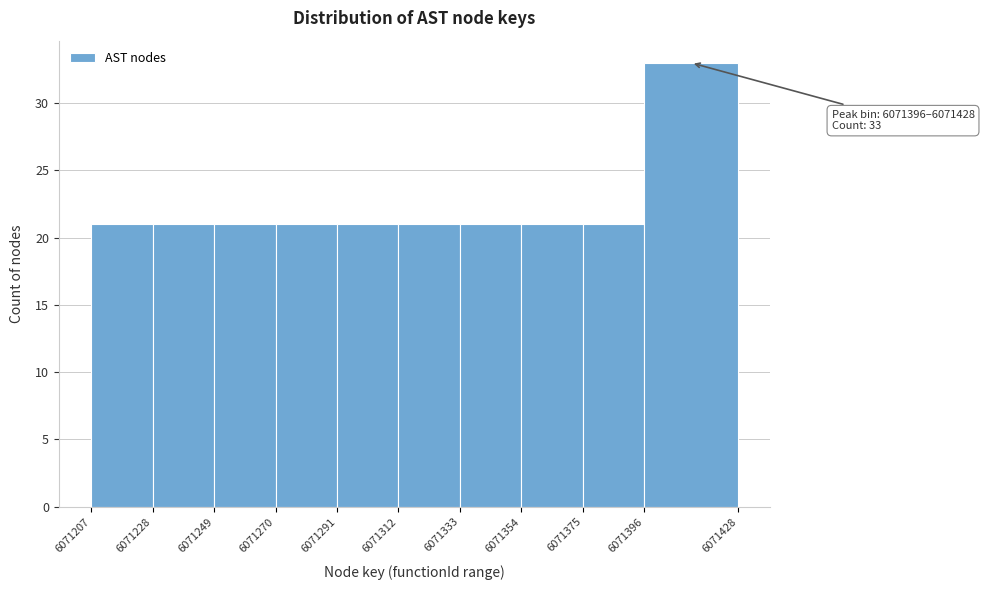

Over which range of the x-axis is the bar tallest?

6071396 to 6071428